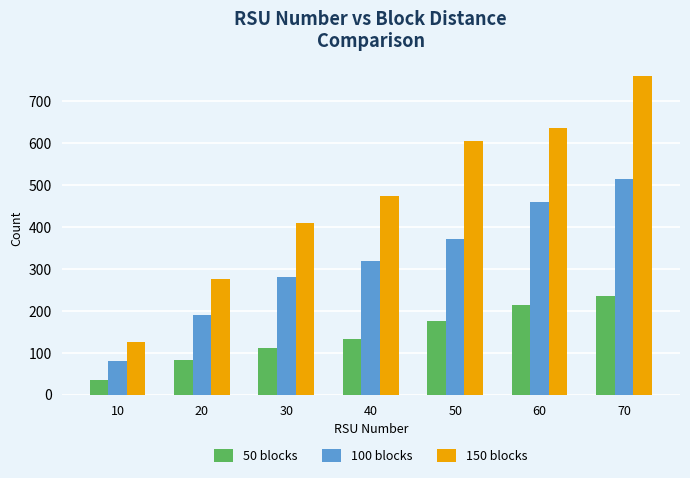

List the series in order of their overall mean, lowest first.

50 blocks, 100 blocks, 150 blocks